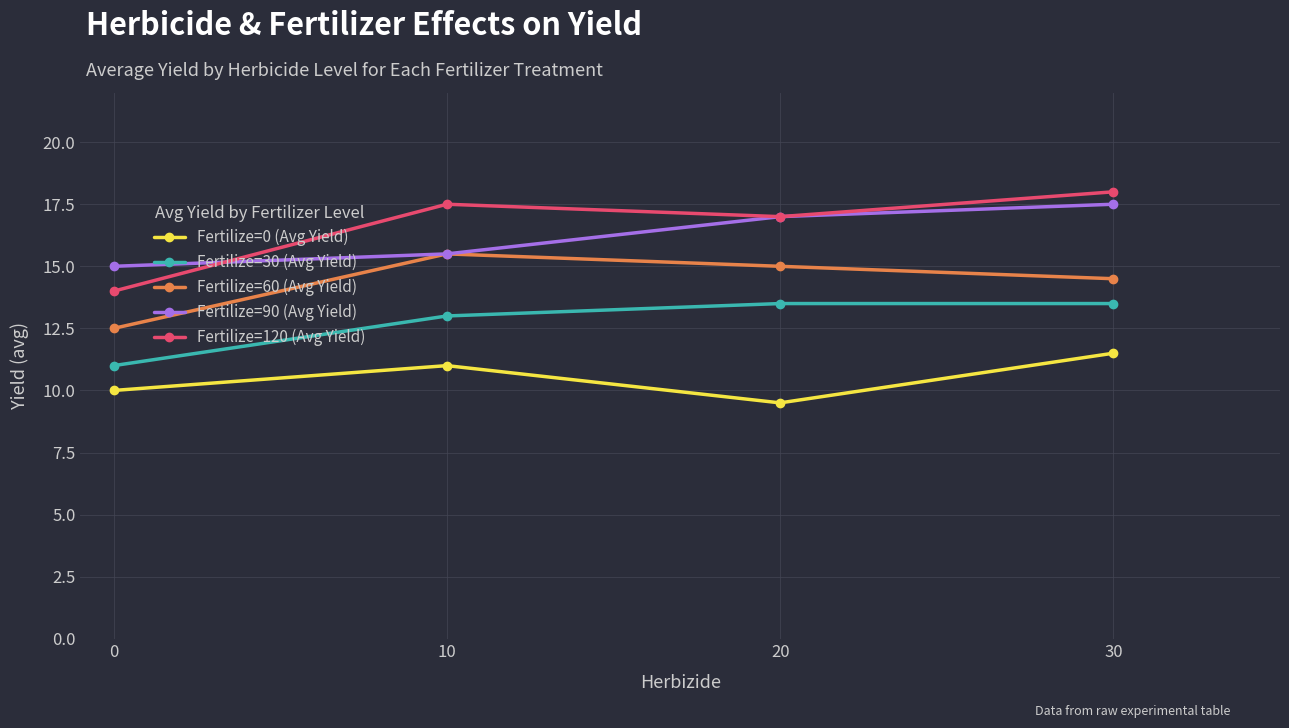

Is this an area chart (filled region under the line)?

No